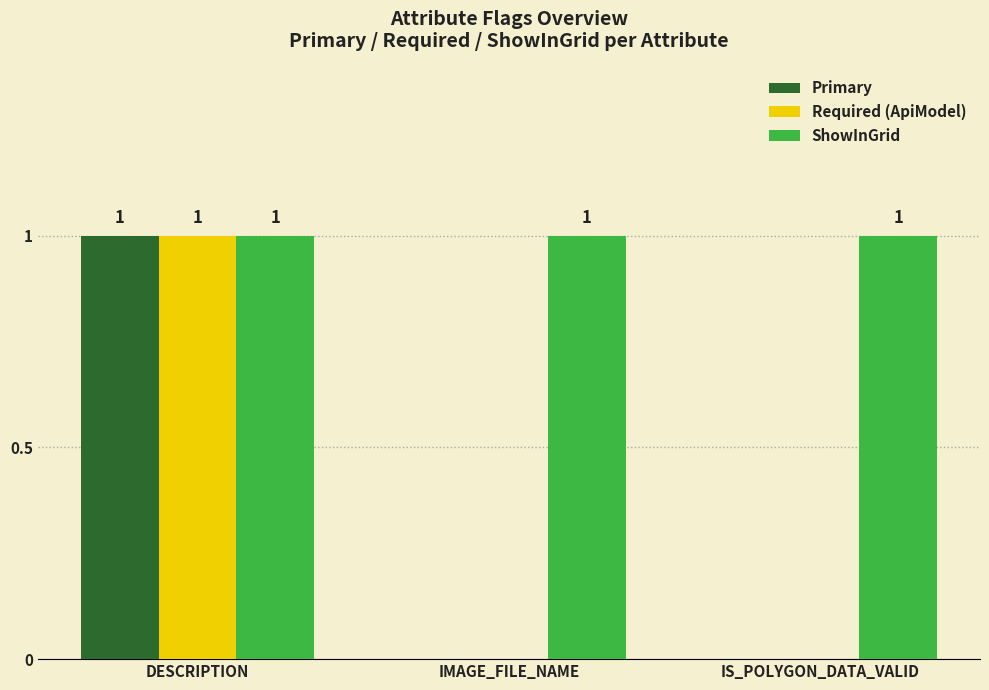

Which series has the largest total across all categories?

ShowInGrid